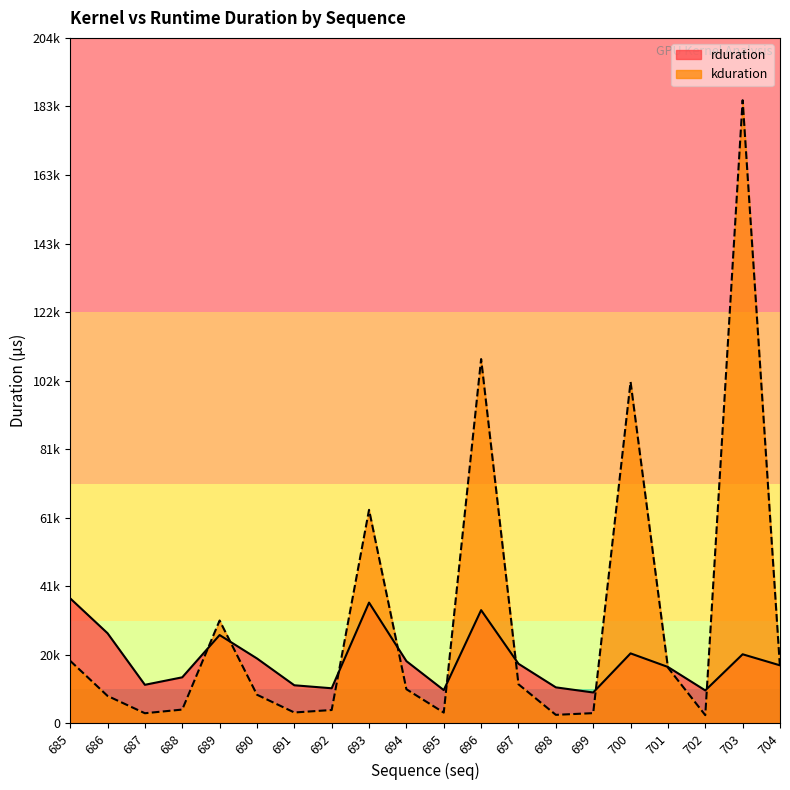

How many data points in rduration are less than 17739?

10